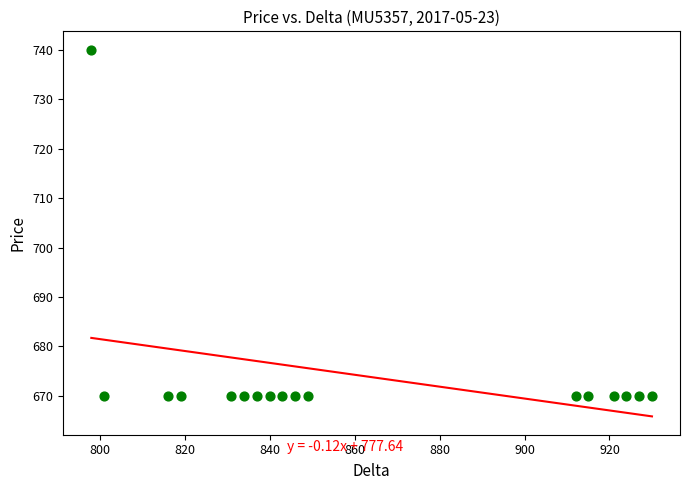

What is the range of Y values (max minus min)?

70